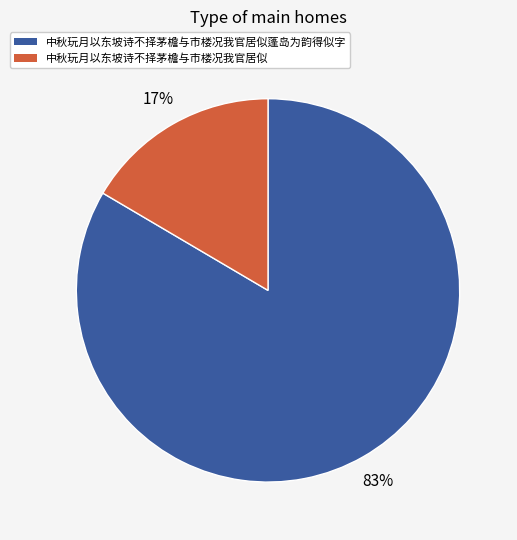

True or false: 中秋玩月以东坡诗不择茅檐与市楼况我官居似 accounts for 2% of the total.

False